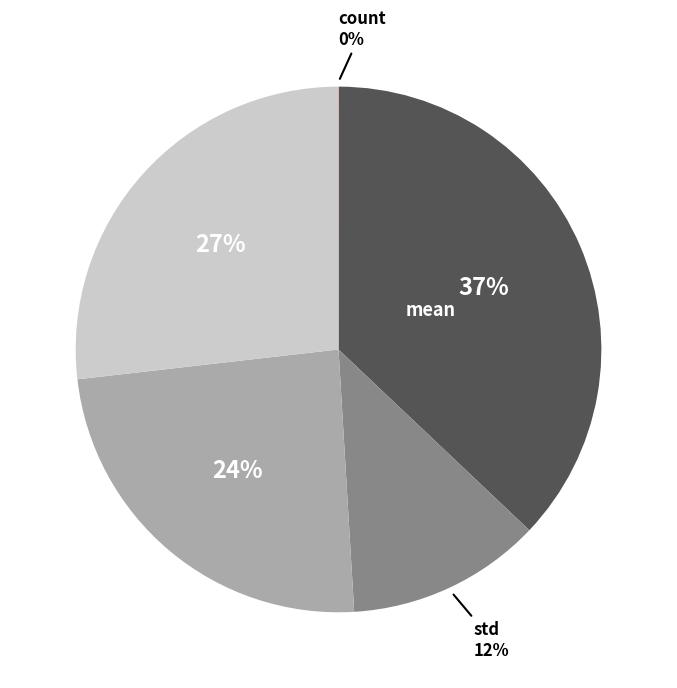

Is there any slice that represents more than half of the pie?

No